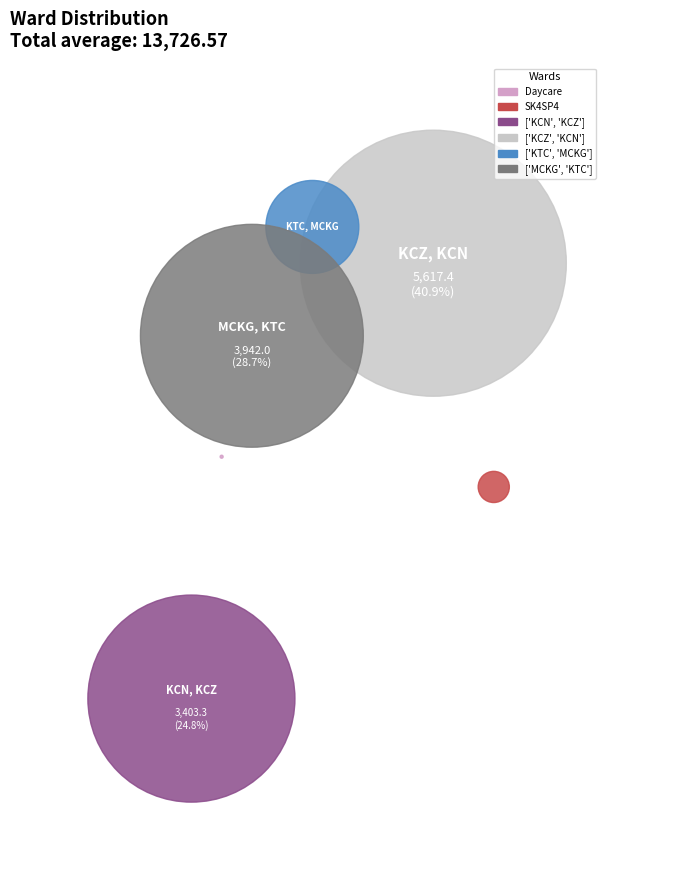

To the nearest percent, what percentage of the pie is ['KTC', 'MCKG']?

5%